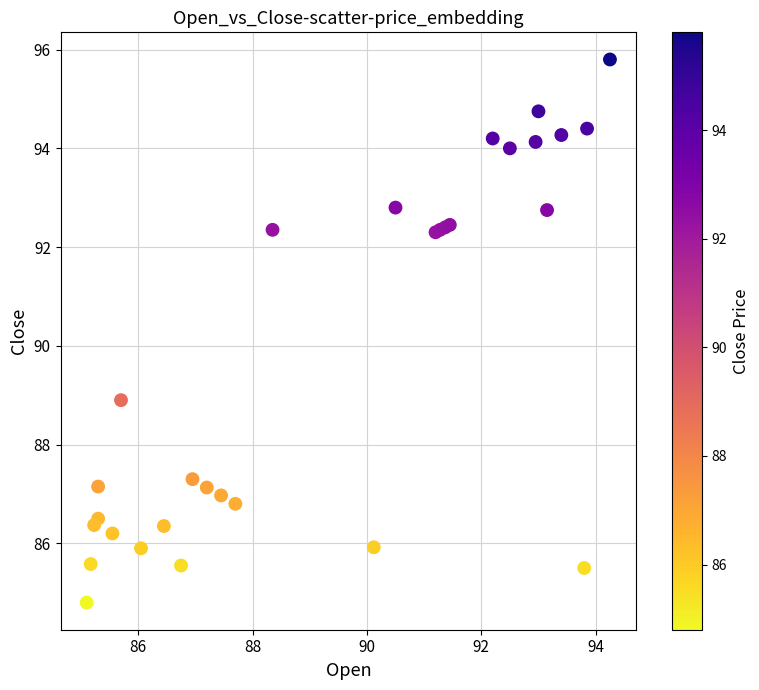

What Y value in the scatter plot is closest to 90?

88.9